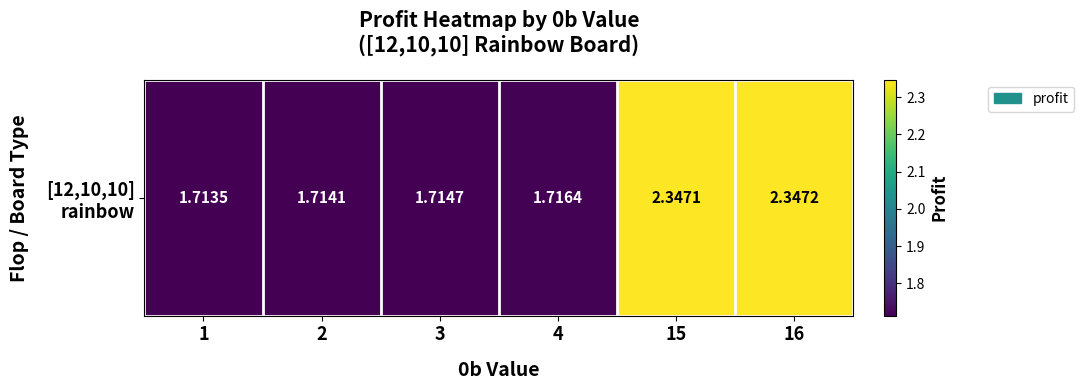

Read the value at 15.

2.3